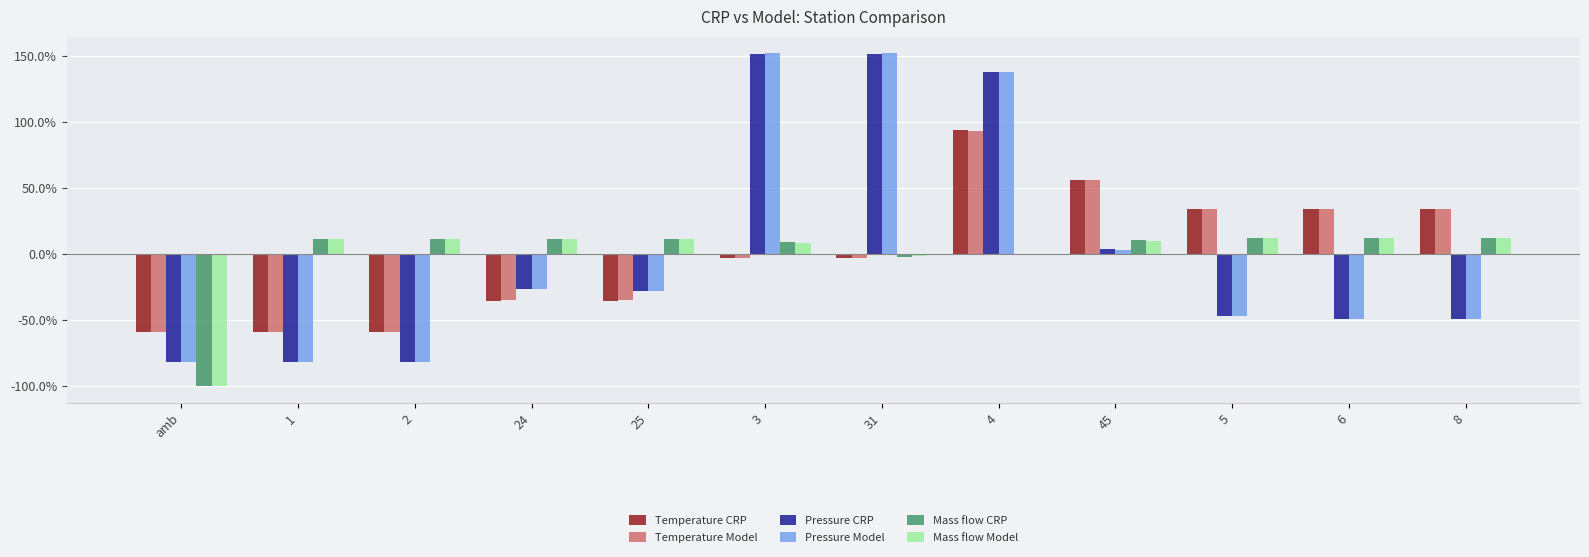

Which series changed the most between amb and 45?

Temperature CRP